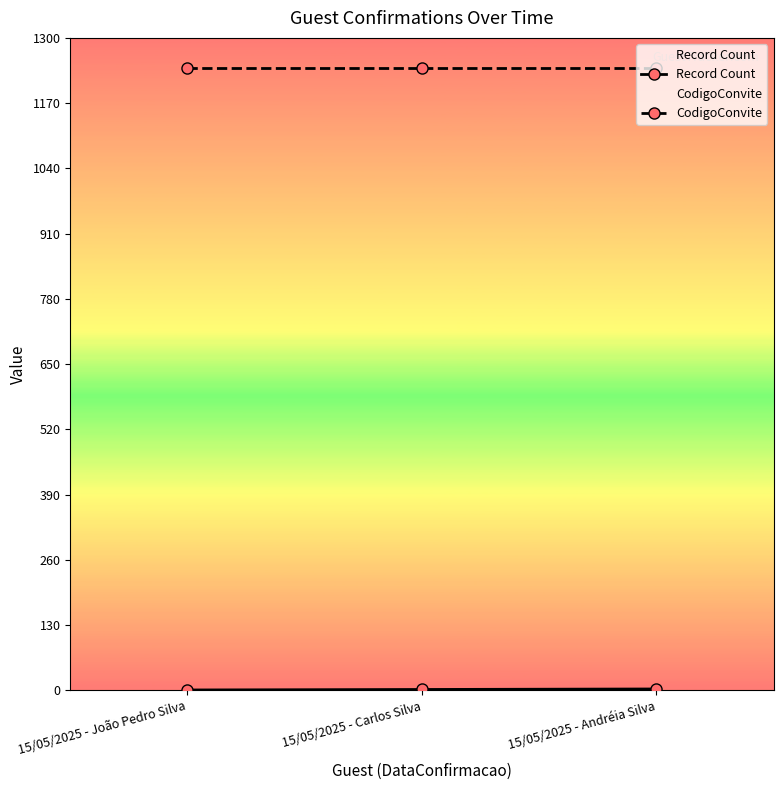

At which label does CodigoConvite reach its peak?

15/05/2025 - João Pedro Silva